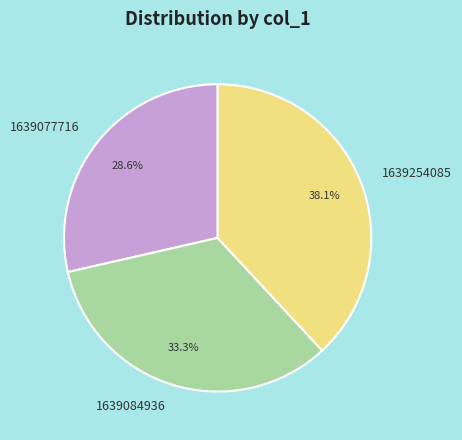

True or false: 1639077716 accounts for 14% of the total.

False